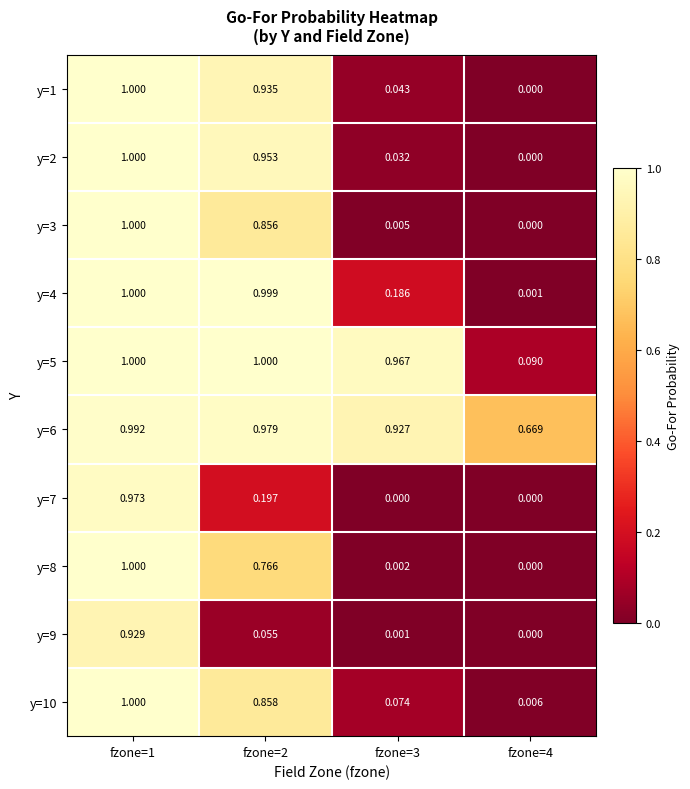

At how many categories does at least one series exceed 0?

4